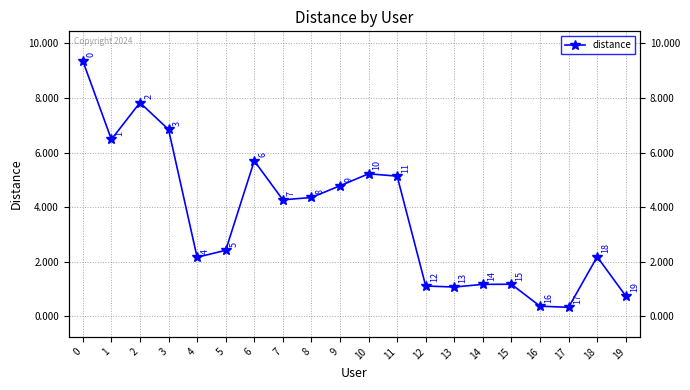

Does the chart display data point markers on the line(s)?

Yes